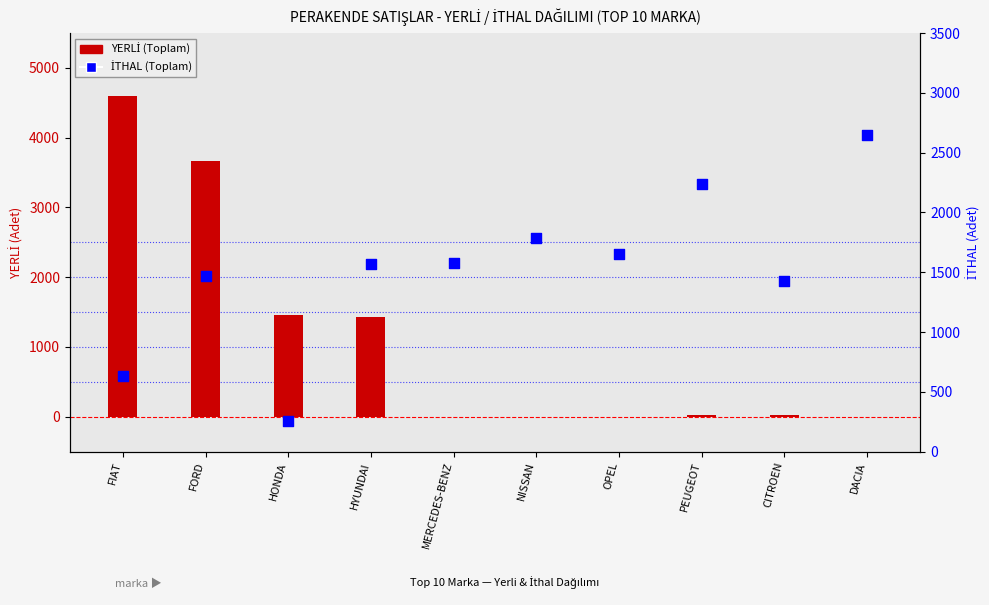

Which series reaches the maximum Y coordinate?

YERLİ (Toplam)